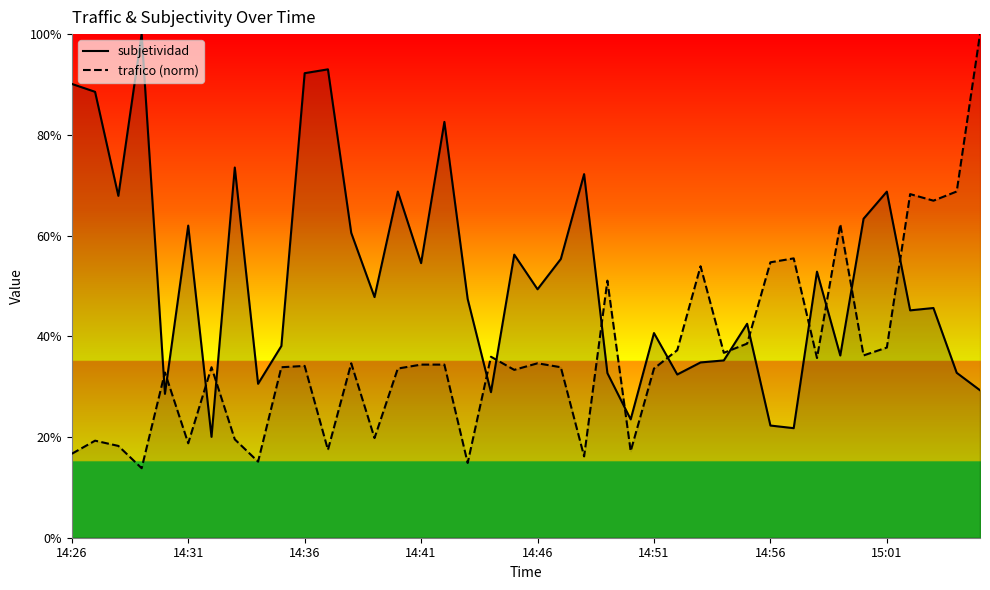

Which series ends up on top after the final intersection of trafico and subjetividad?

trafico